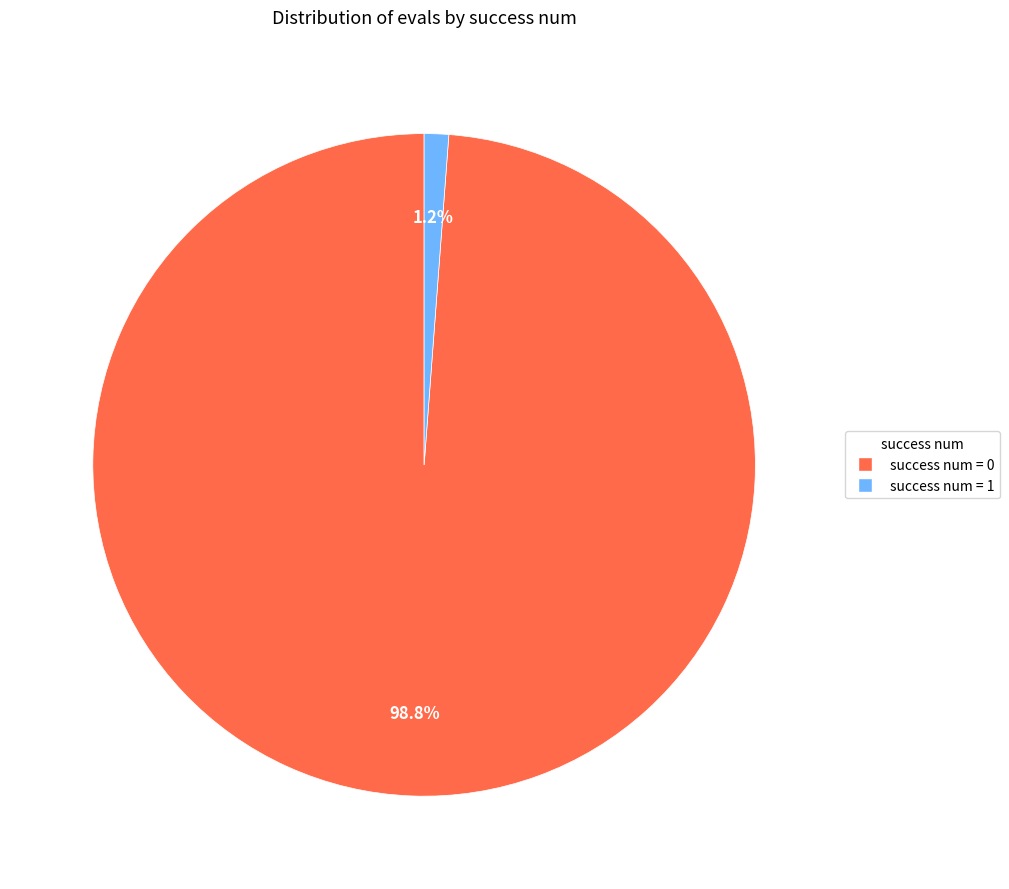

How many segments does this pie chart have?

2